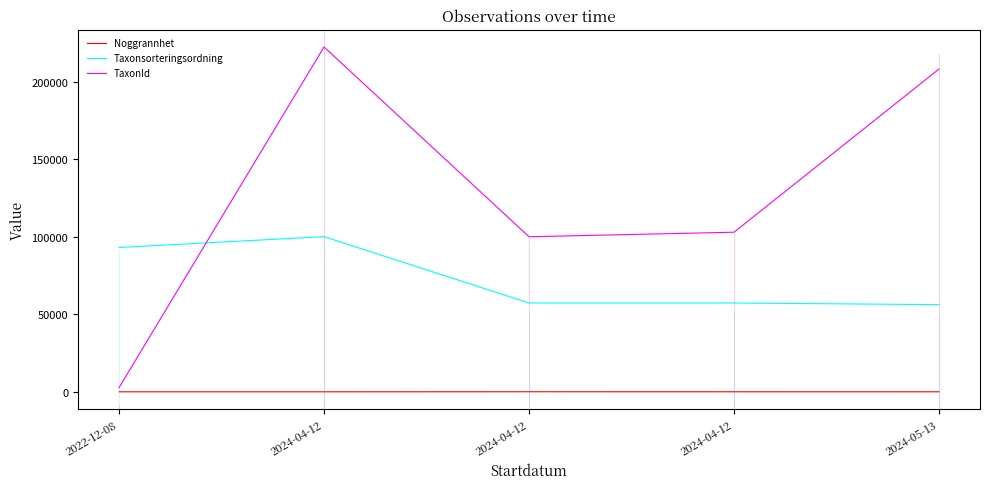

What are all the series names shown in the legend?

Noggrannhet, Taxonsorteringsordning, TaxonId